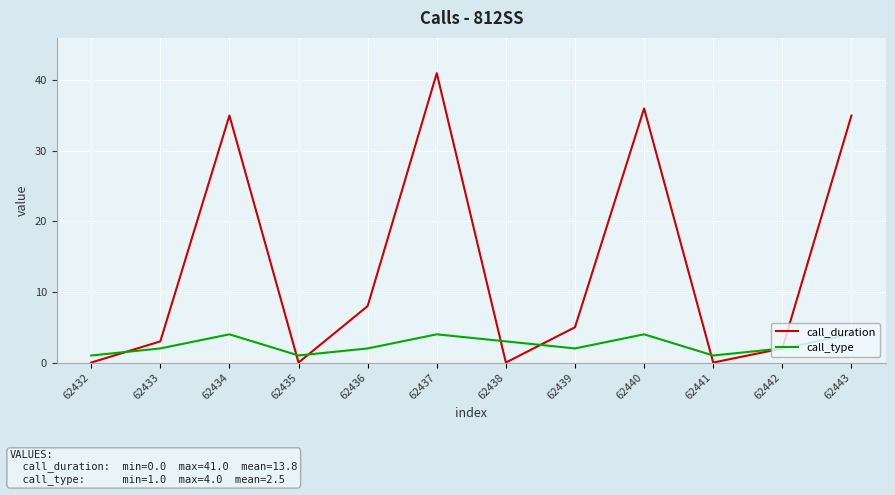

Between which two adjacent categories do call_duration and call_type first intersect?

62432 and 62433